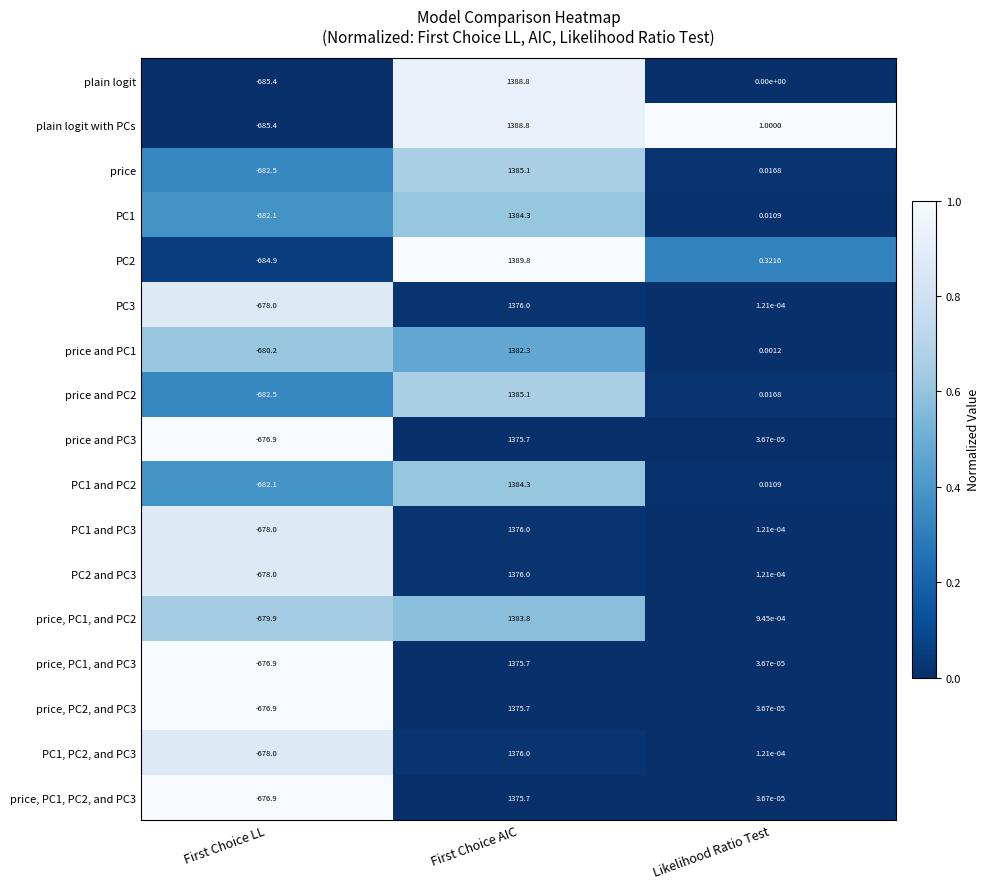

Which series has the widest spread of values?

PC2